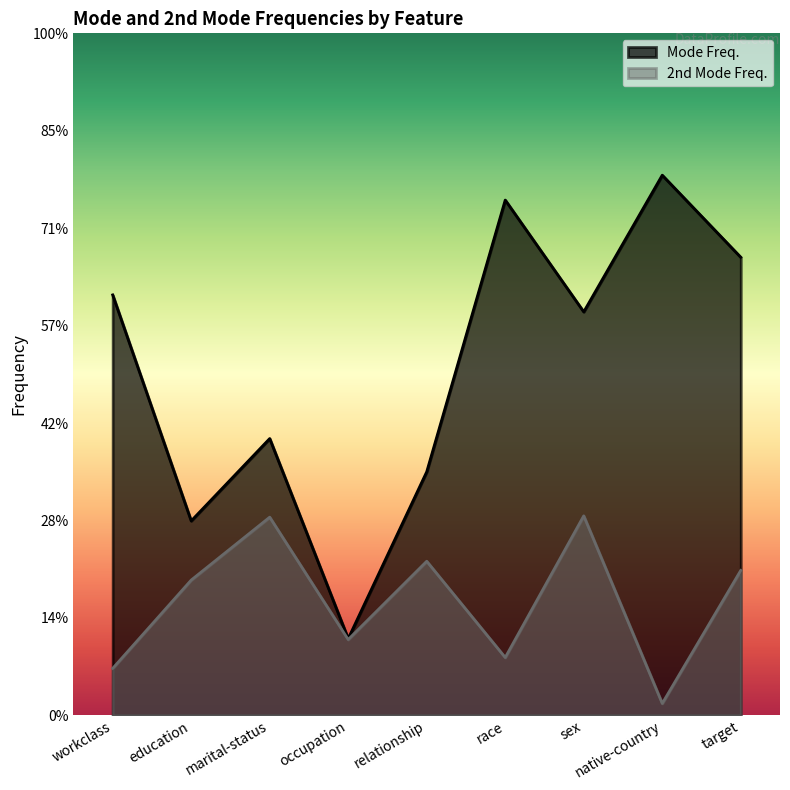

What is the label of the 8th point from the right?

education